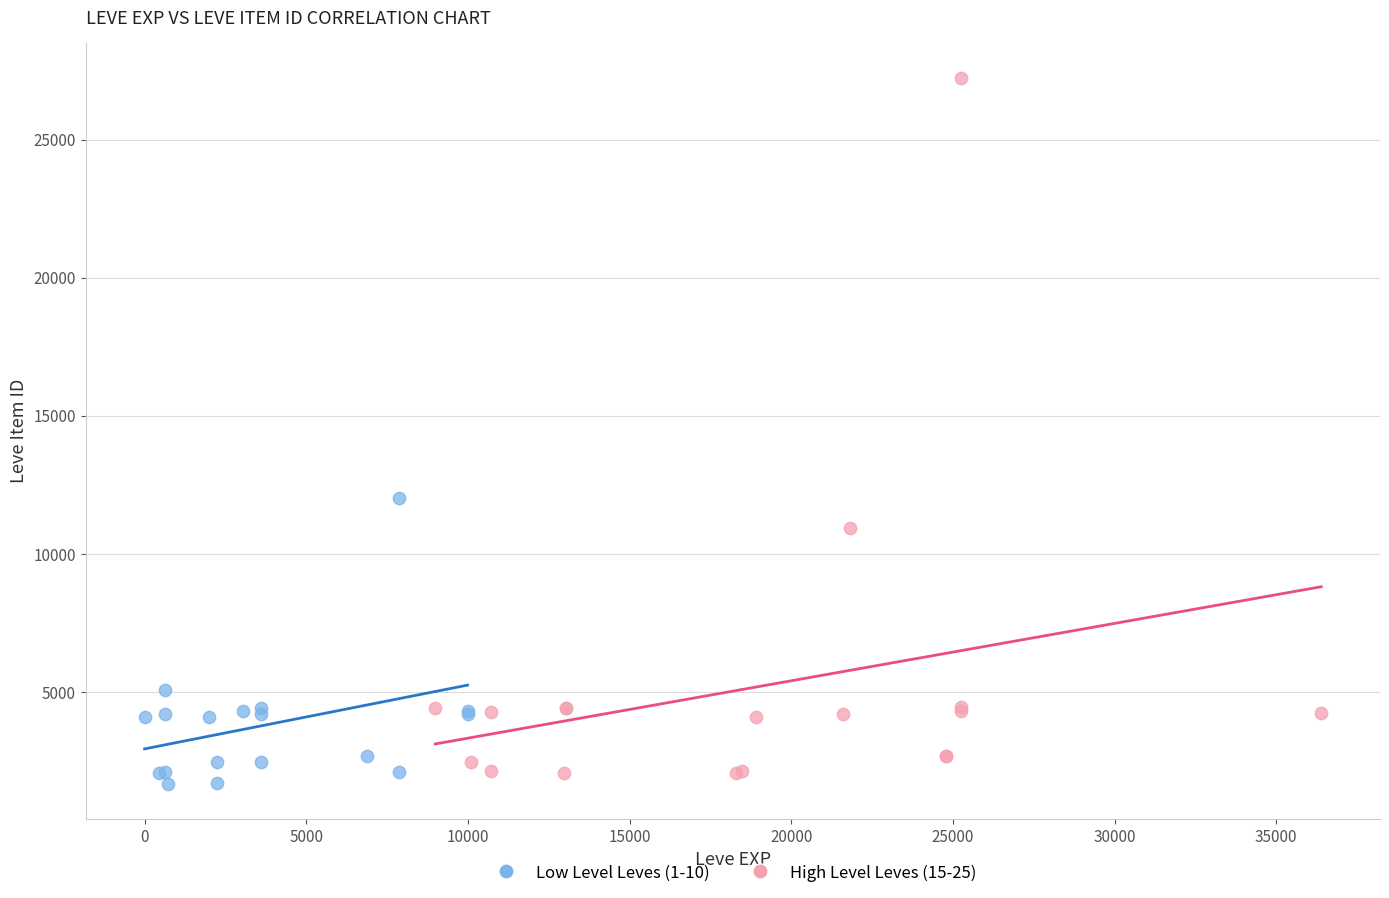

Which series contains the highest Y value?

High Level Leves (15-25)